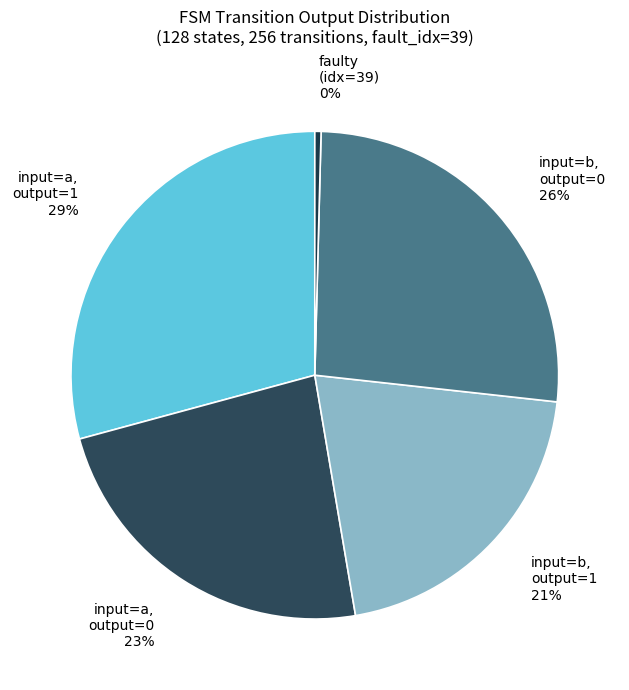

Rank the categories by value from lowest to highest.

faulty (idx=39), input=b, output=1, input=a, output=0, input=b, output=0, input=a, output=1